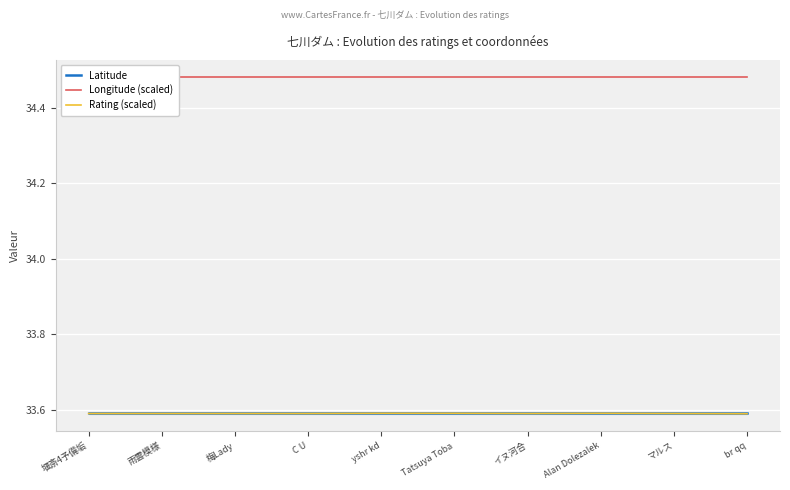

At which category is the sum across all series the highest?

yshr kd